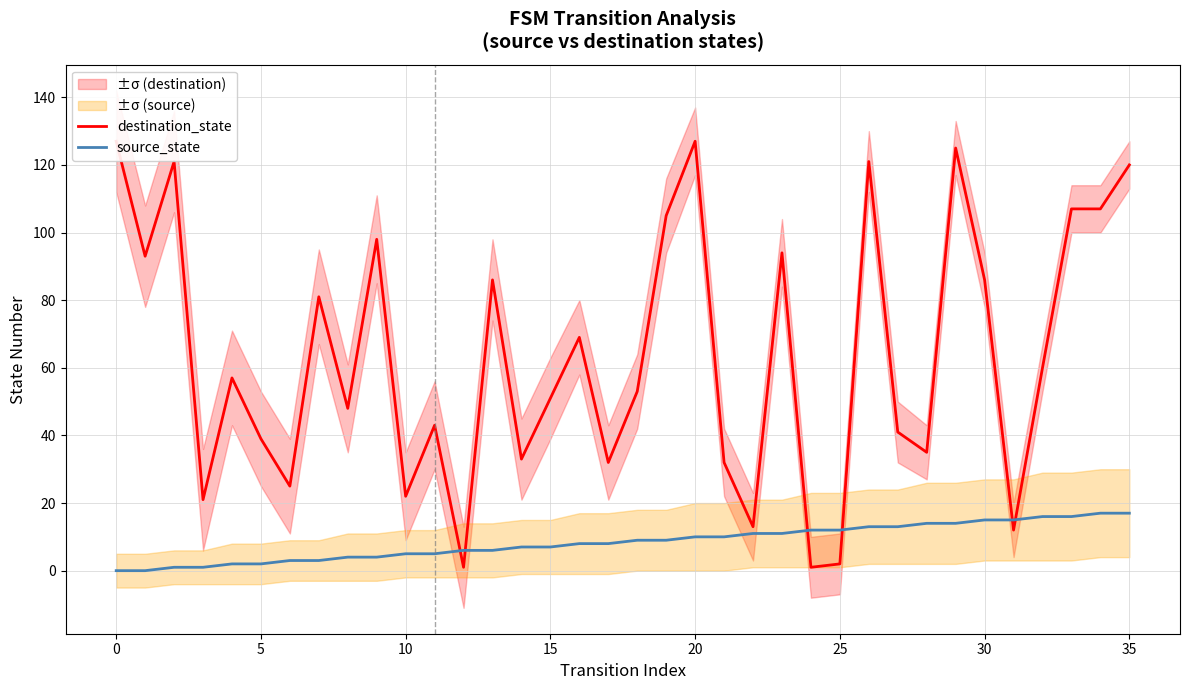

What is the difference between the destination_state values at 27 and 28?

6